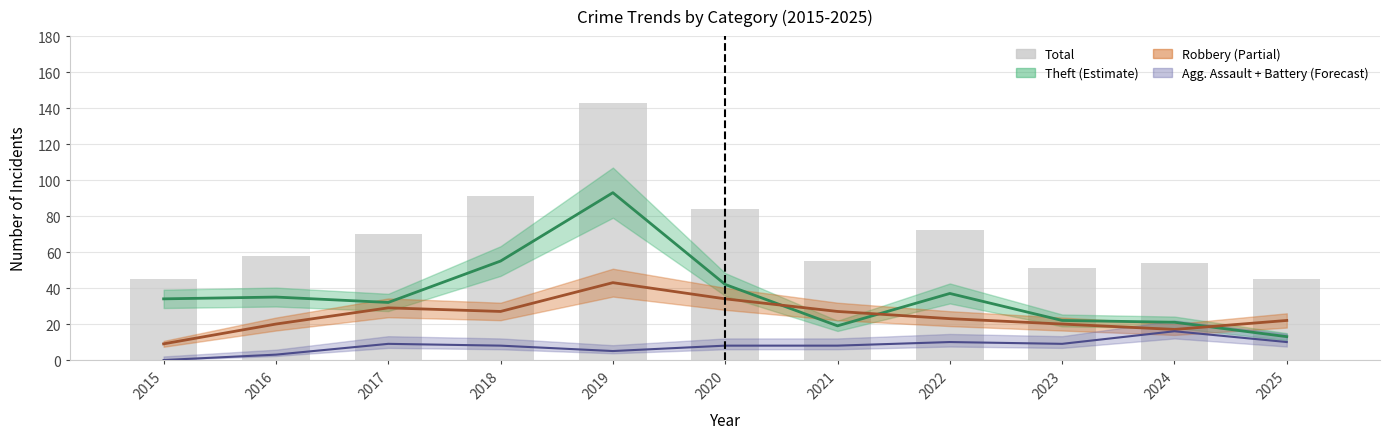

At which category does the chart reach its minimum across all series?

2015